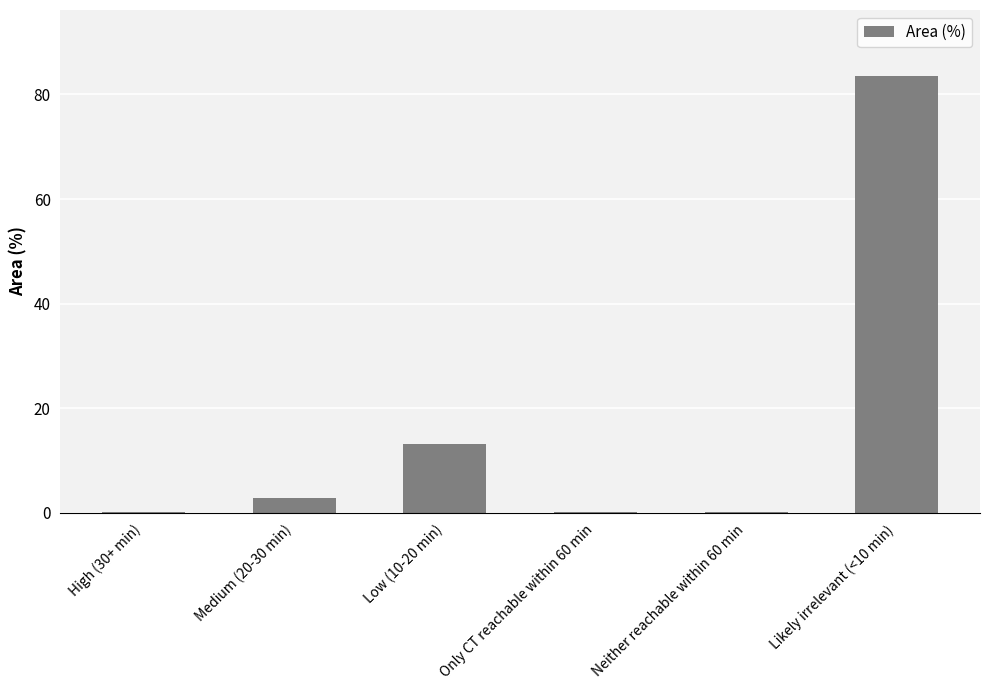

The chart shows a value of 21.7 at Low (10-20 min). True or false?

False